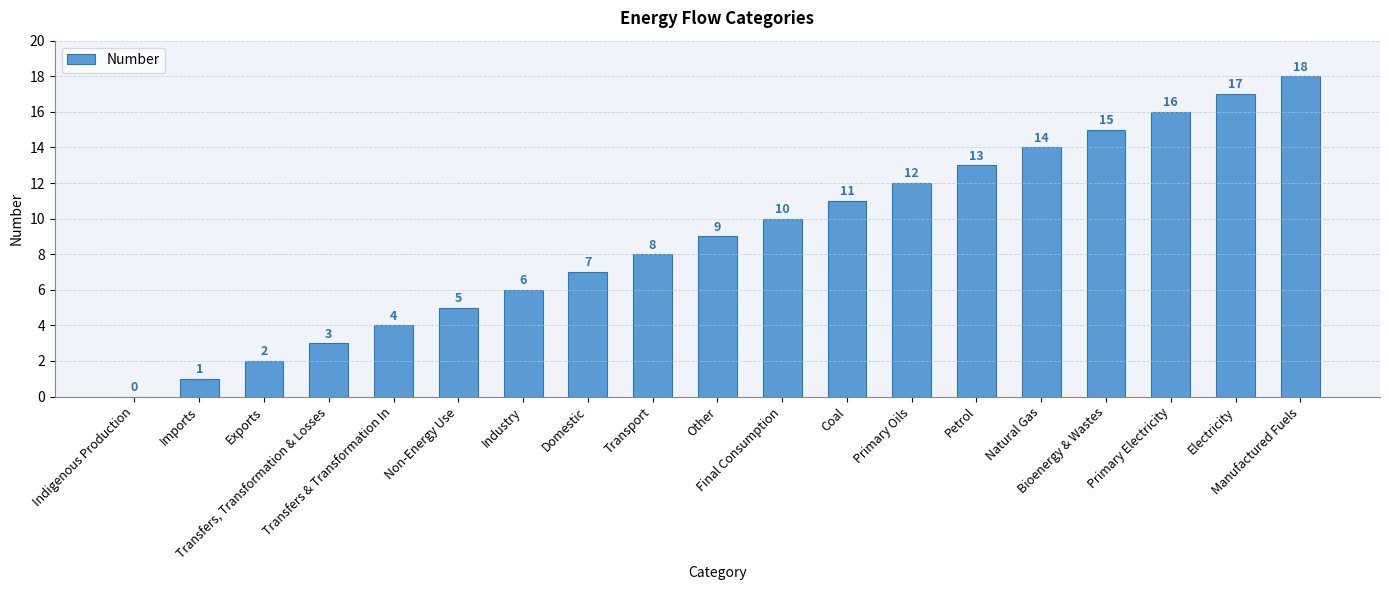

What is the greatest value displayed?

18